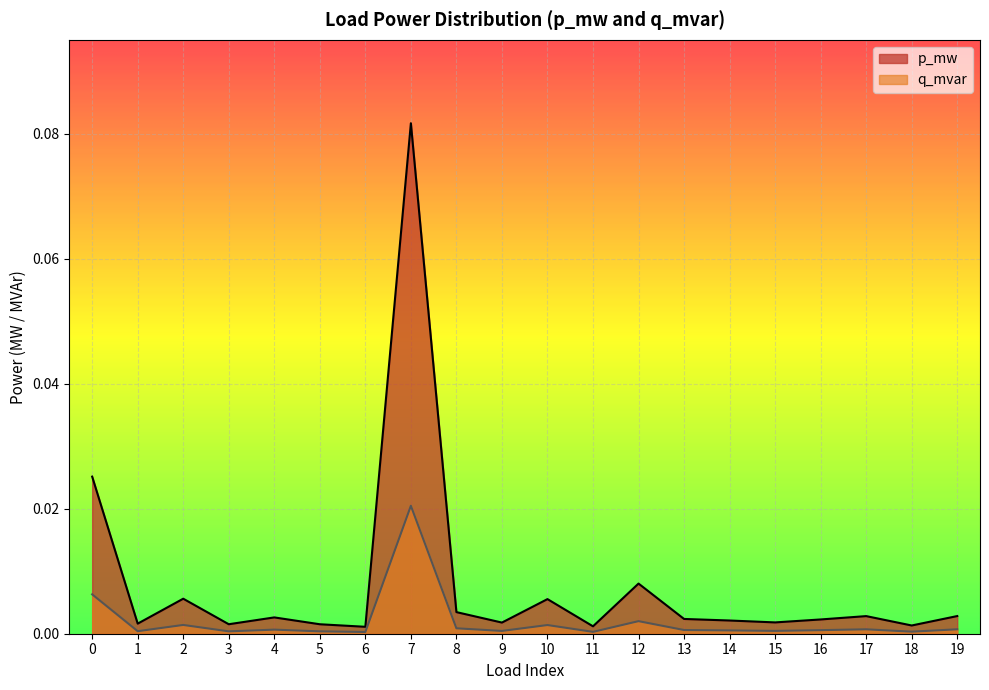

What are all the series names shown in the legend?

p_mw, q_mvar